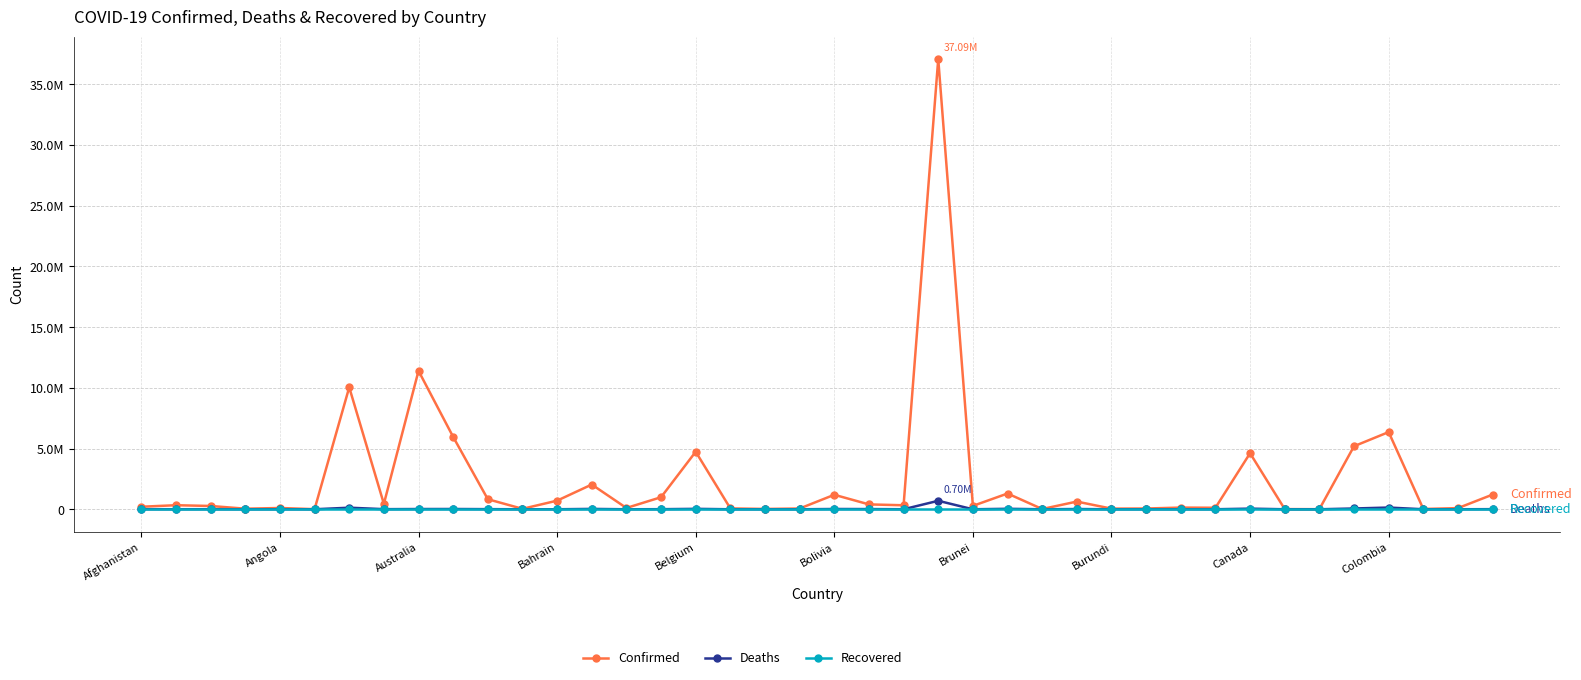

True or false: Deaths and Recovered cross at least once.

False